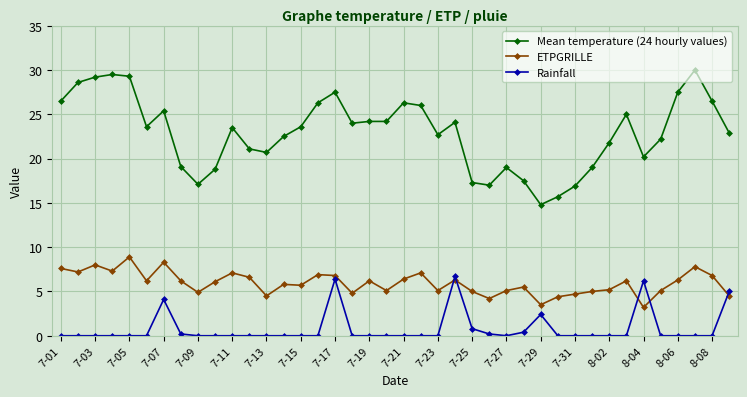

Which series has the largest total across all categories?

Mean temperature (24 hourly values)